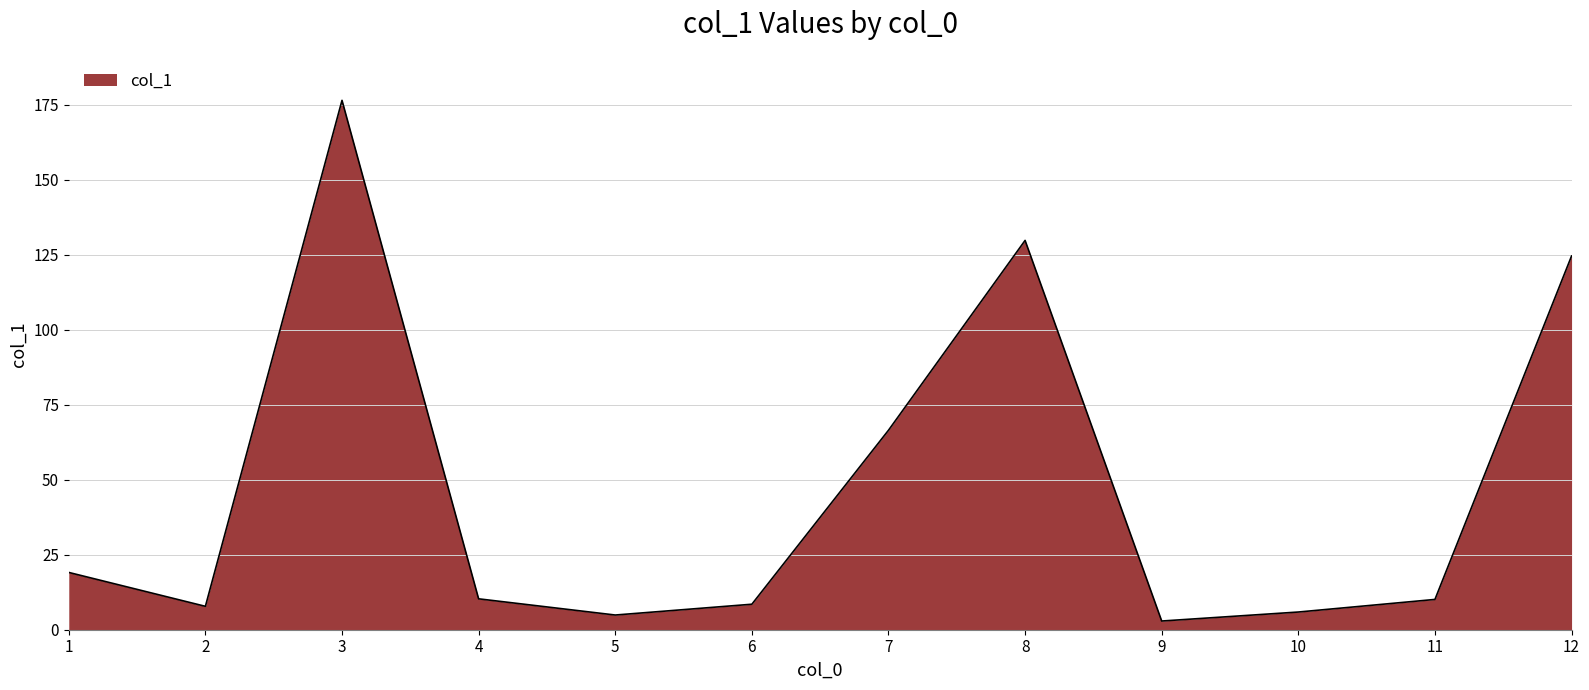

The chart shows a value of 25.9 at 7. True or false?

False